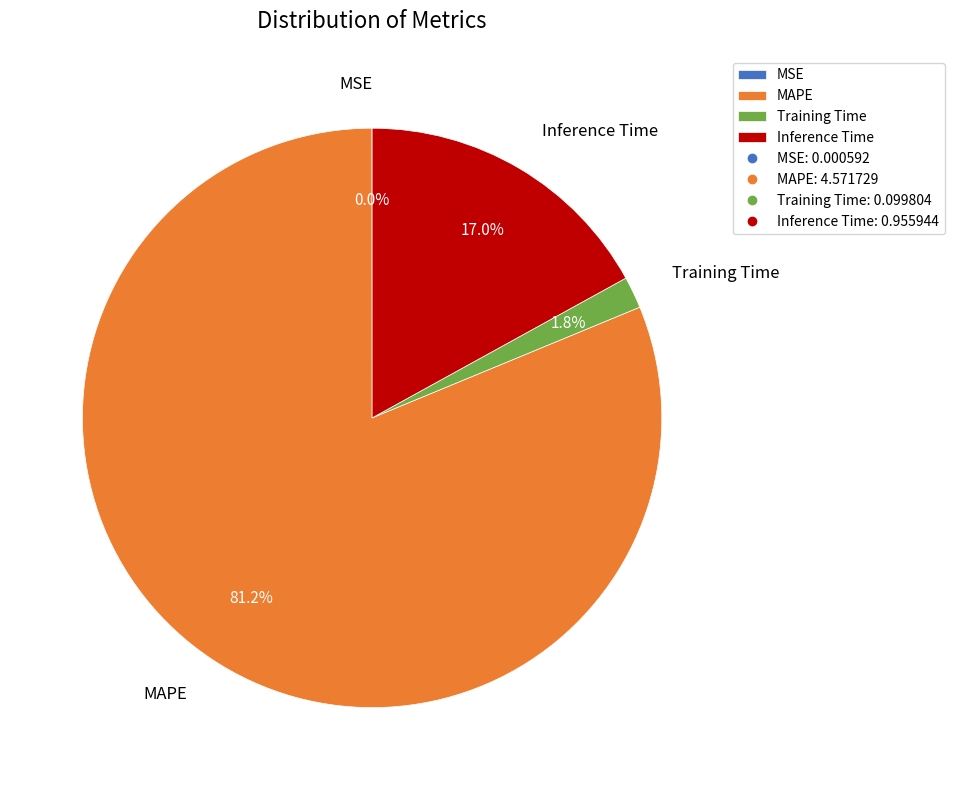

What is the total percentage of Training Time and Inference Time?

18.8%